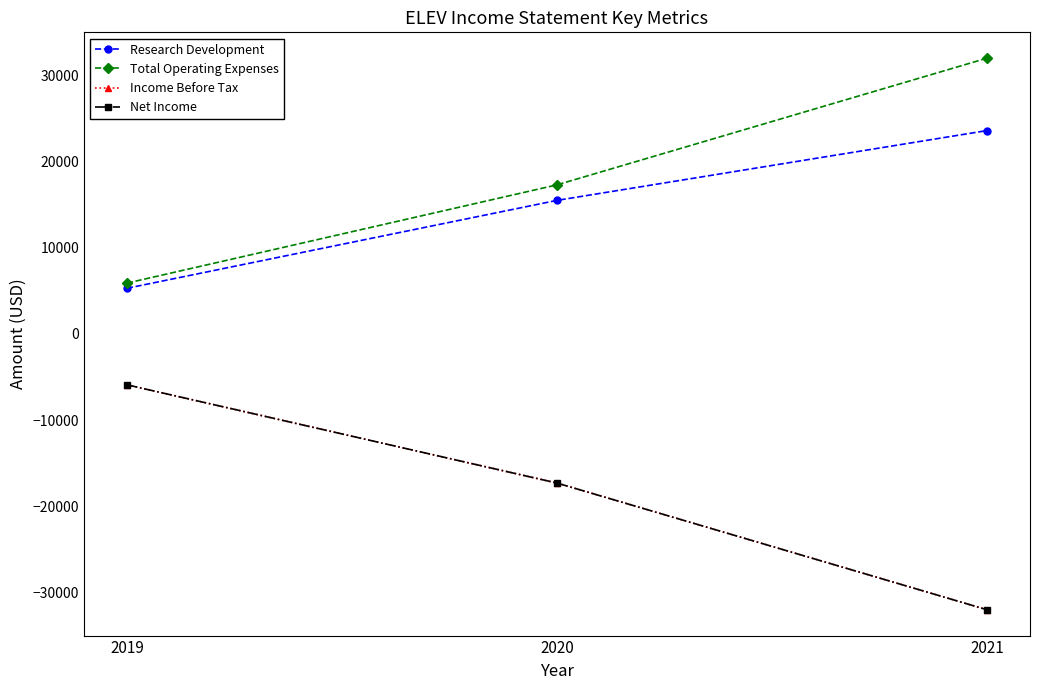

Does the chart have visible grid lines?

No